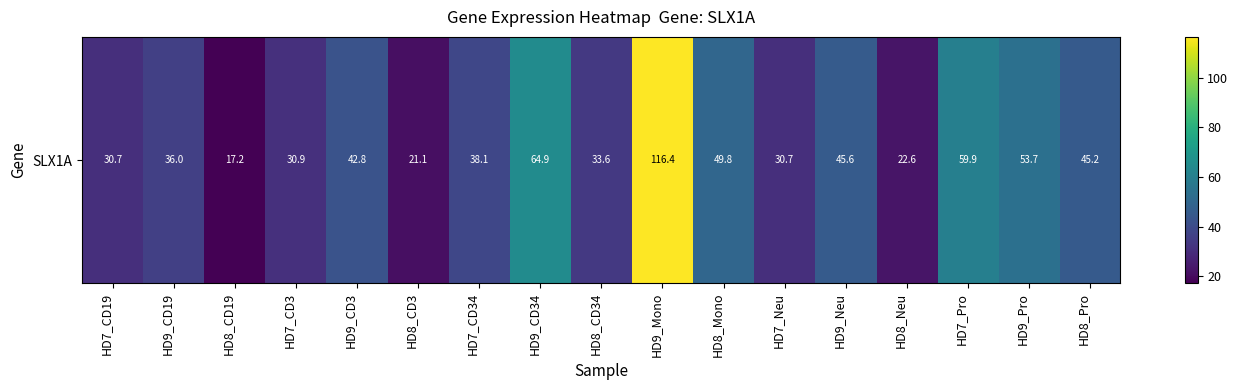

List the labels in order of value, largest first.

HD9_Mono, HD9_CD34, HD7_Pro, HD9_Pro, HD8_Mono, HD9_Neu, HD8_Pro, HD9_CD3, HD7_CD34, HD9_CD19, HD8_CD34, HD7_CD3, HD7_CD19, HD7_Neu, HD8_Neu, HD8_CD3, HD8_CD19